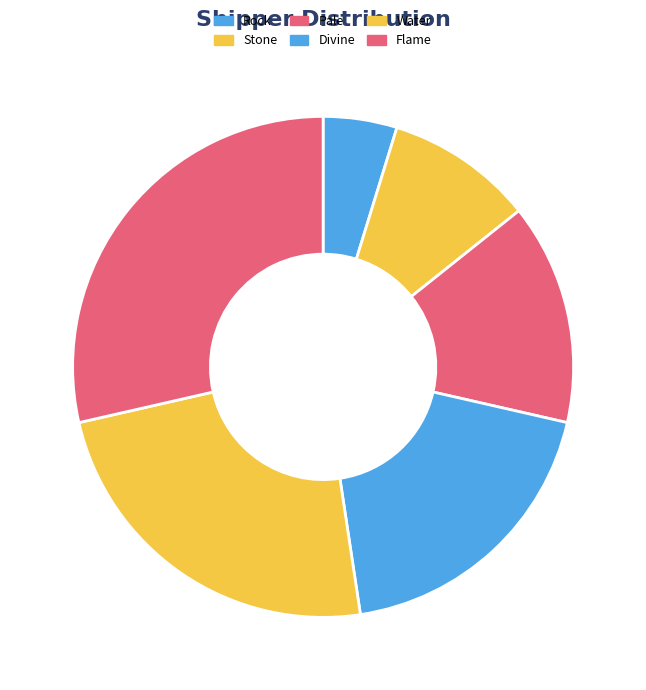

How many segments does this pie chart have?

6